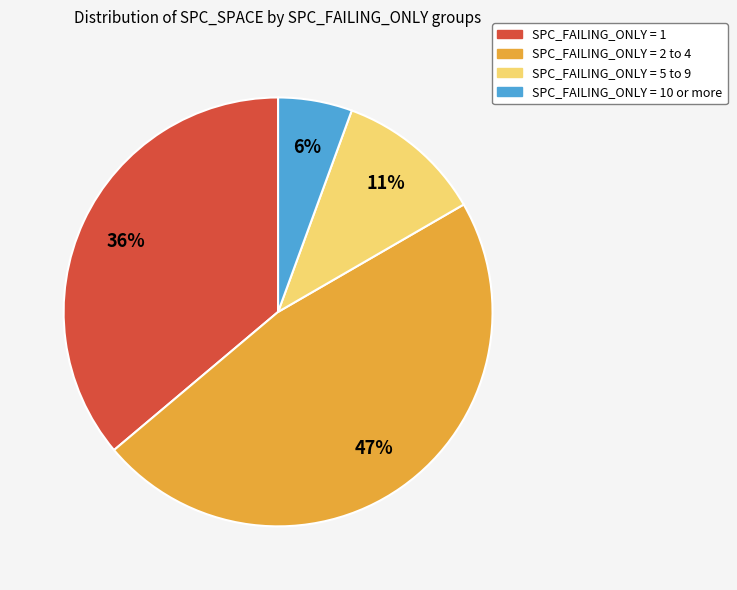

Does any single category account for the majority?

No